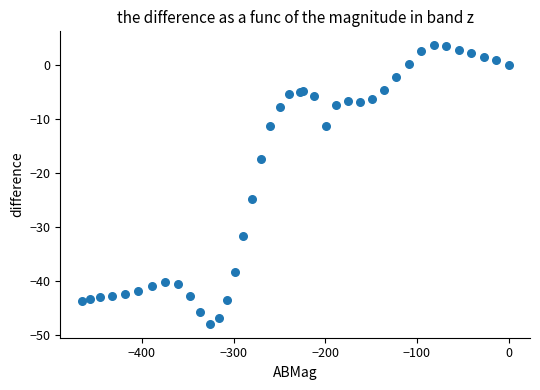

What Y value in the scatter plot is closest to -22?

-24.8